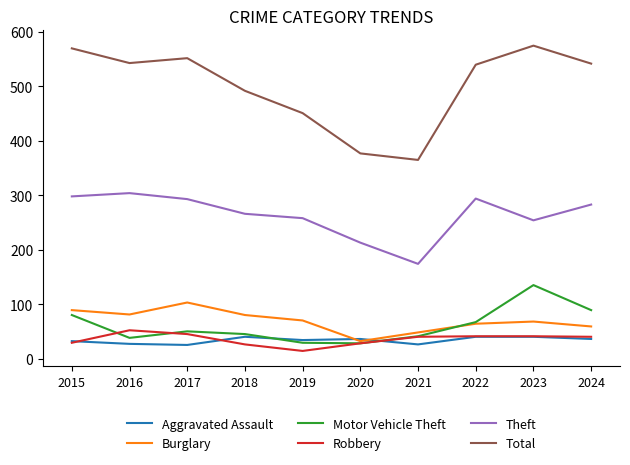

At which label does Theft reach its minimum?

2021